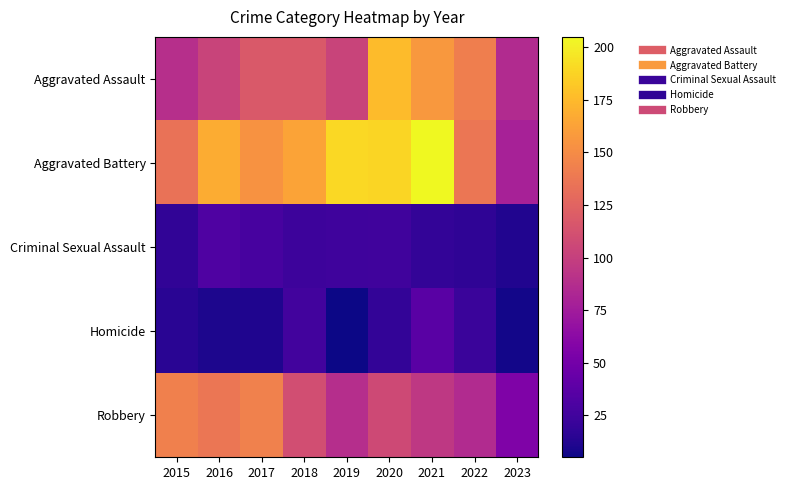

At 2021, list the series in order from smallest to largest.

Criminal Sexual Assault, Homicide, Robbery, Aggravated Assault, Aggravated Battery